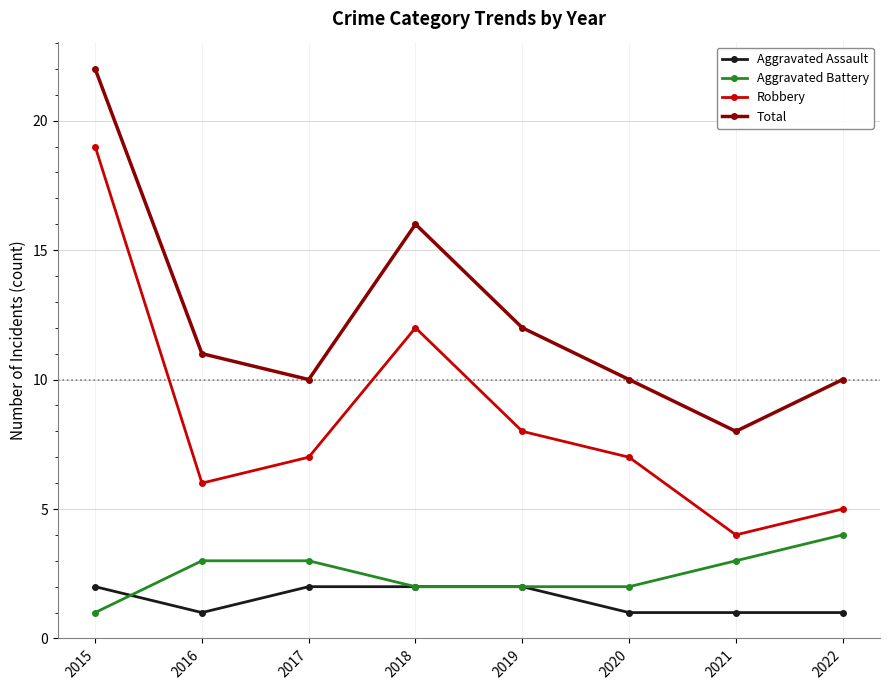

Which category has the highest value in the Aggravated Battery series?

2022